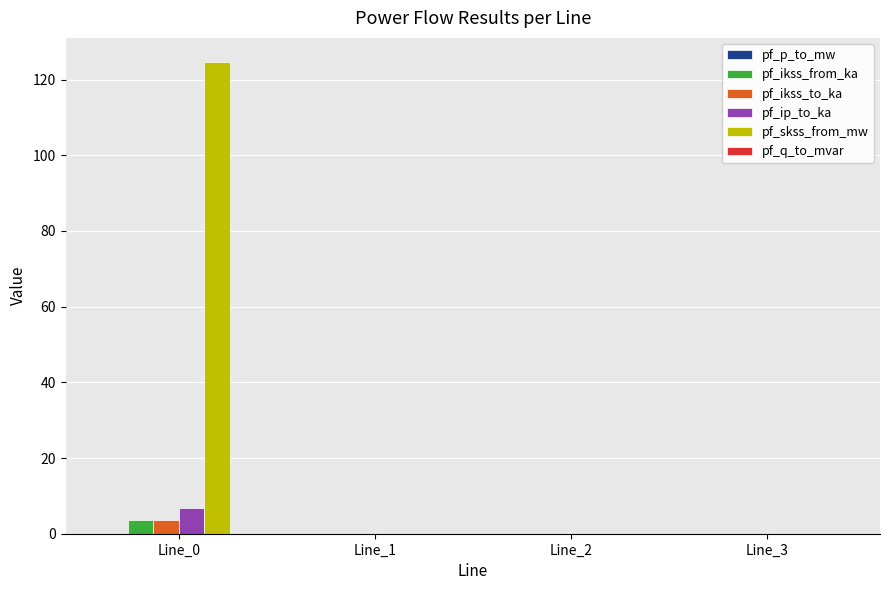

Between Line_0 and Line_3, which series saw the biggest shift?

pf_skss_from_mw